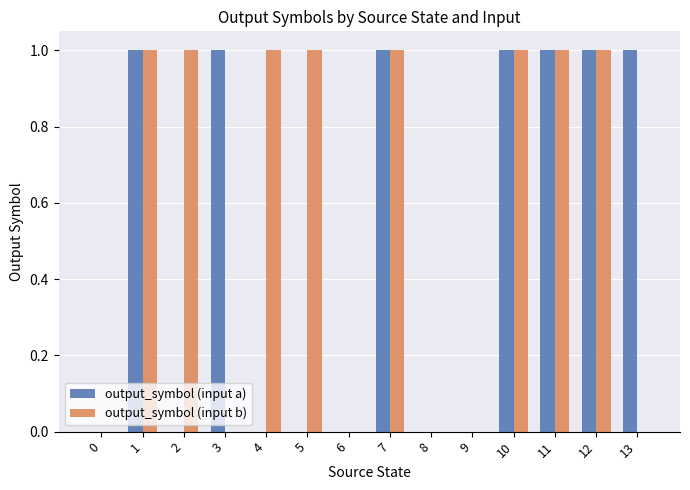

Which series has the largest total across all categories?

output_symbol (input b)